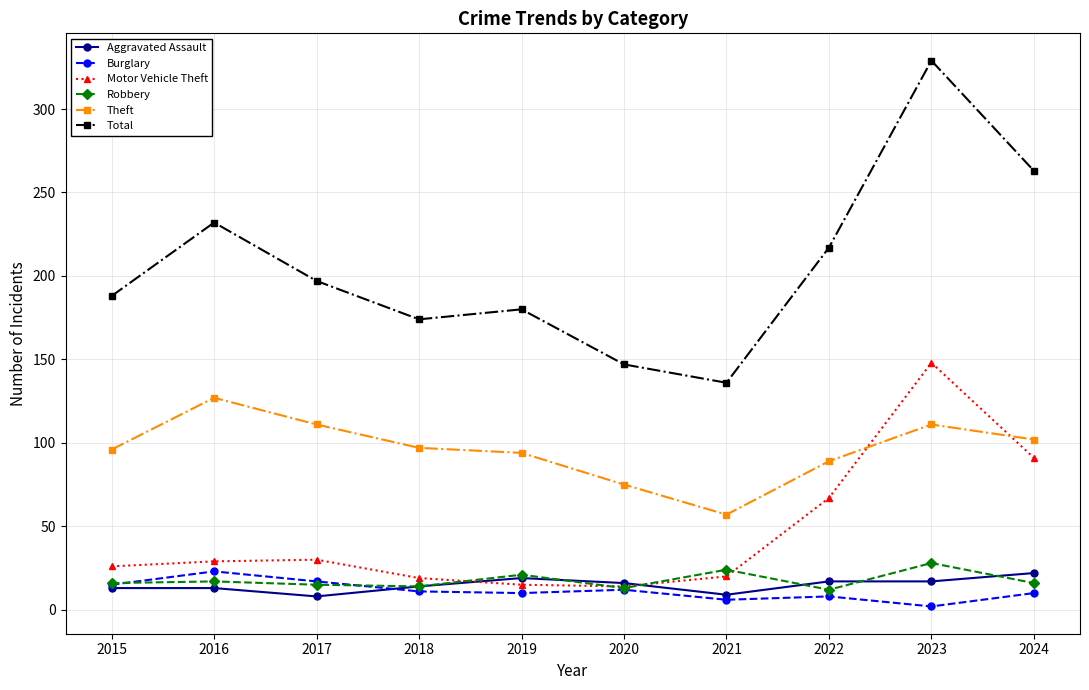

What is the difference between the Total values at 2024 and 2016?

31